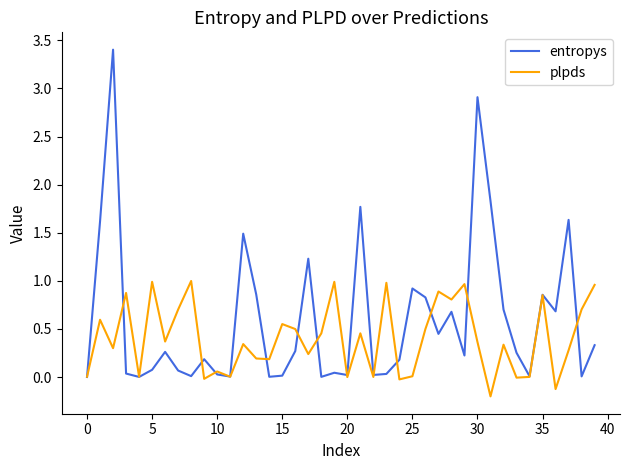

What is the maximum value shown in the chart?

3.4